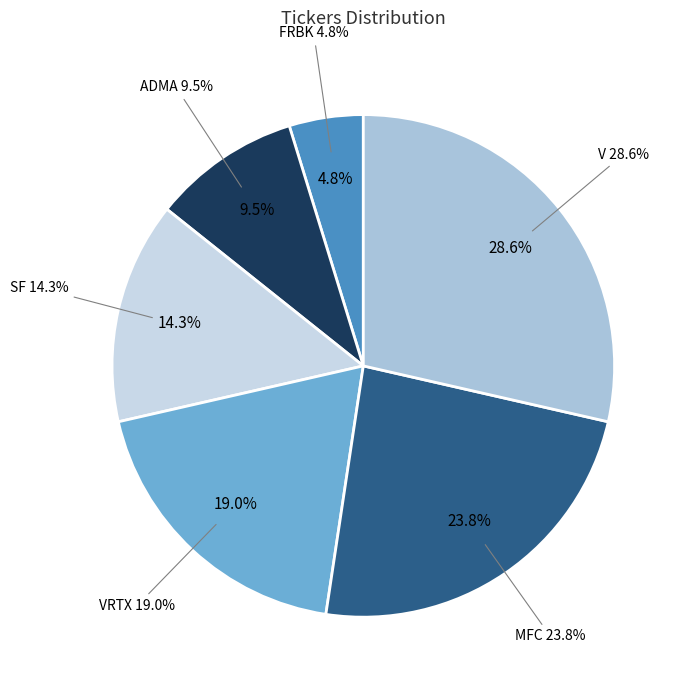

Which slice is the largest?

V